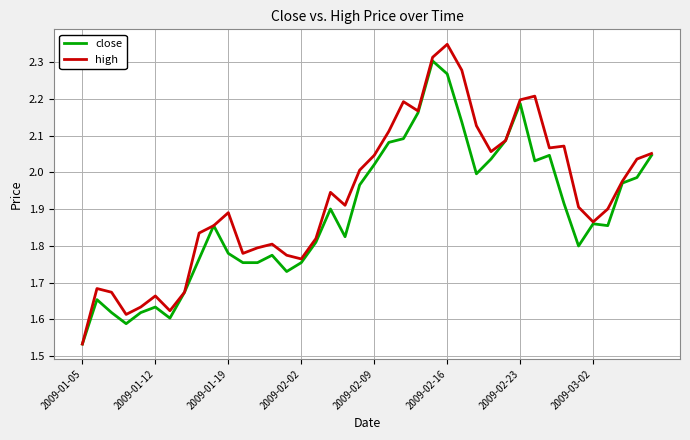

Is this an area chart (filled region under the line)?

No